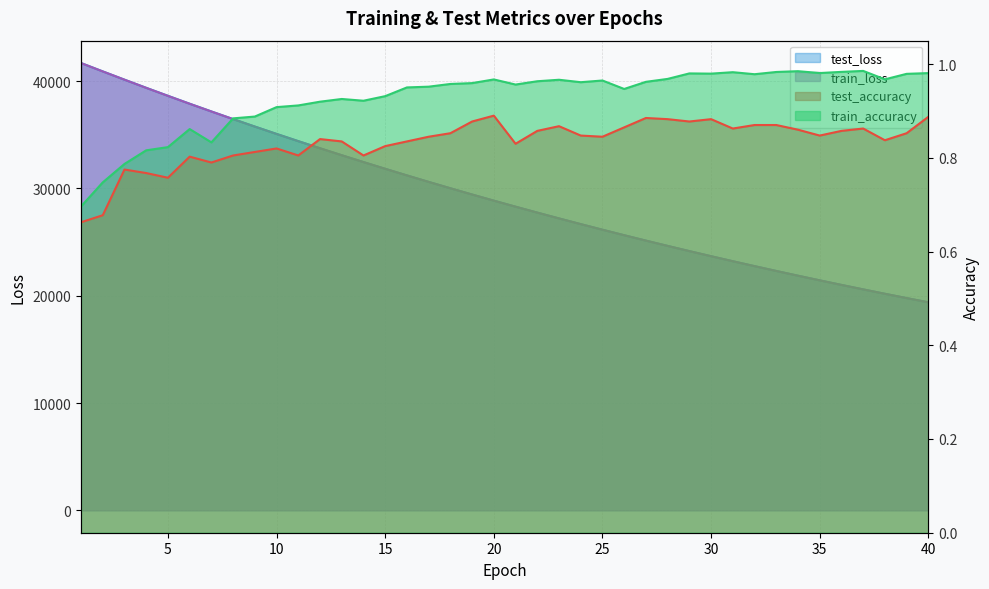

Reading left to right, what are all the values shown in this chart?

test_accuracy: 0.7	0.7	0.8	0.8	0.8	0.8	0.8	0.8	0.8	0.8	0.8	0.8	0.8	0.8	0.8	0.8	0.8	0.9	0.9	0.9	0.8	0.9	0.9	0.8	0.8	0.9	0.9	0.9	0.9	0.9	0.9	0.9	0.9	0.9	0.8	0.9	0.9	0.8	0.9	0.9
train_accuracy: 0.7	0.7	0.8	0.8	0.8	0.9	0.8	0.9	0.9	0.9	0.9	0.9	0.9	0.9	0.9	1.0	1.0	1.0	1.0	1.0	1.0	1.0	1.0	1.0	1.0	0.9	1.0	1.0	1.0	1.0	1.0	1.0	1.0	1.0	1.0	1.0	1.0	1.0	1.0	1.0
test_loss: 41691.1	40911.5	40141.0	39381.8	38636.5	37899.3	37178.4	36468.9	35771.4	35085.9	34411.9	33749.9	33100.5	32462.8	31835.8	31219.9	30615.3	30021.4	29438.5	28866.2	28304.9	27753.1	27211.3	26679.8	26158.1	25645.2	25142.2	24649.3	24164.3	23688.3	23221.4	22763.7	22313.6	21872.0	21439.3	21013.9	20596.9	20187.6	19785.4	19390.7
train_loss: 41690.1	40909.5	40139.0	39378.4	38631.6	37895.2	37174.8	36463.7	35766.1	35080.7	34407.5	33746.1	33096.3	32458.4	31831.4	31215.7	30611.3	30017.7	29434.9	28862.7	28301.0	27749.3	27207.7	26676.1	26154.2	25642.0	25139.0	24645.4	24160.8	23685.2	23218.4	22760.2	22310.5	21869.1	21436.0	21010.9	20593.6	20184.2	19782.3	19388.0